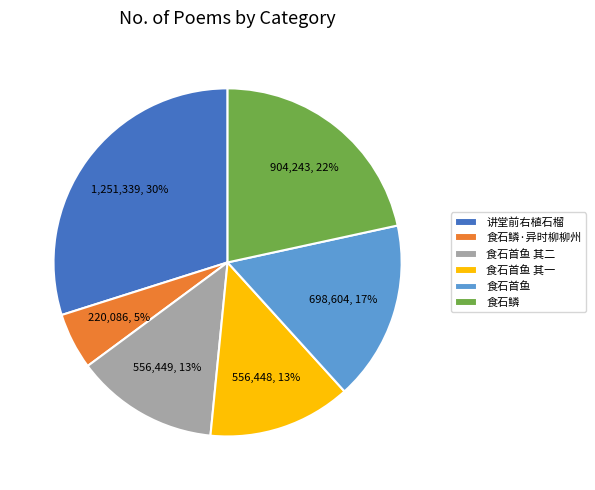

What is the smallest slice in the pie chart?

食石鳞·异时柳柳州